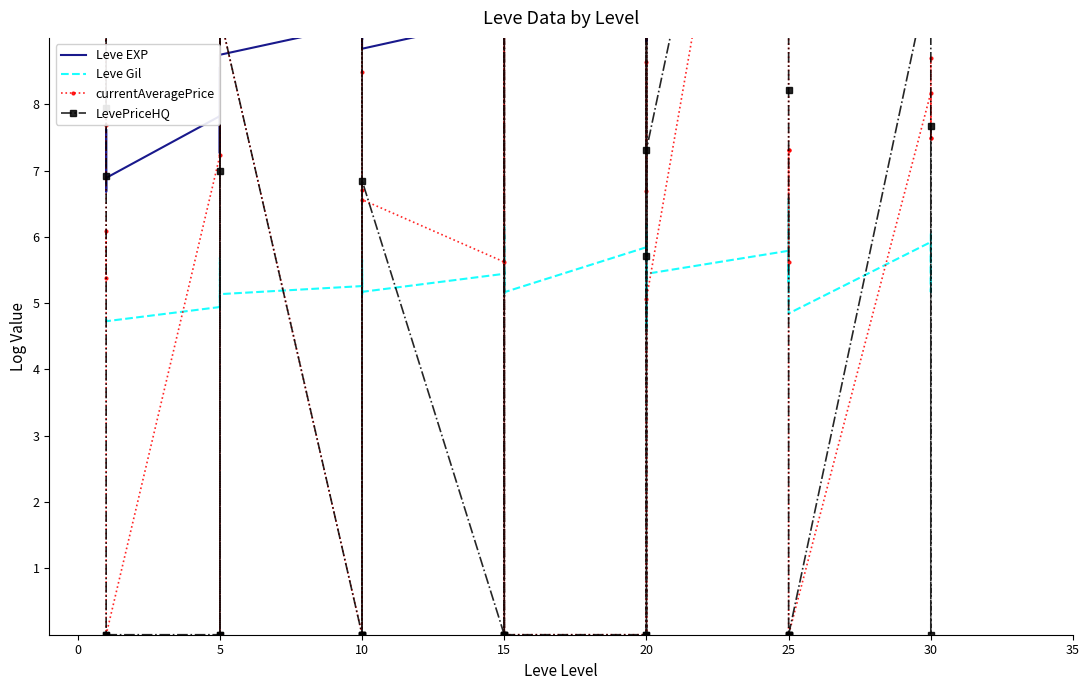

List the series in order of their peak value, lowest first.

Leve Gil, Leve EXP, currentAveragePrice, LevePriceHQ